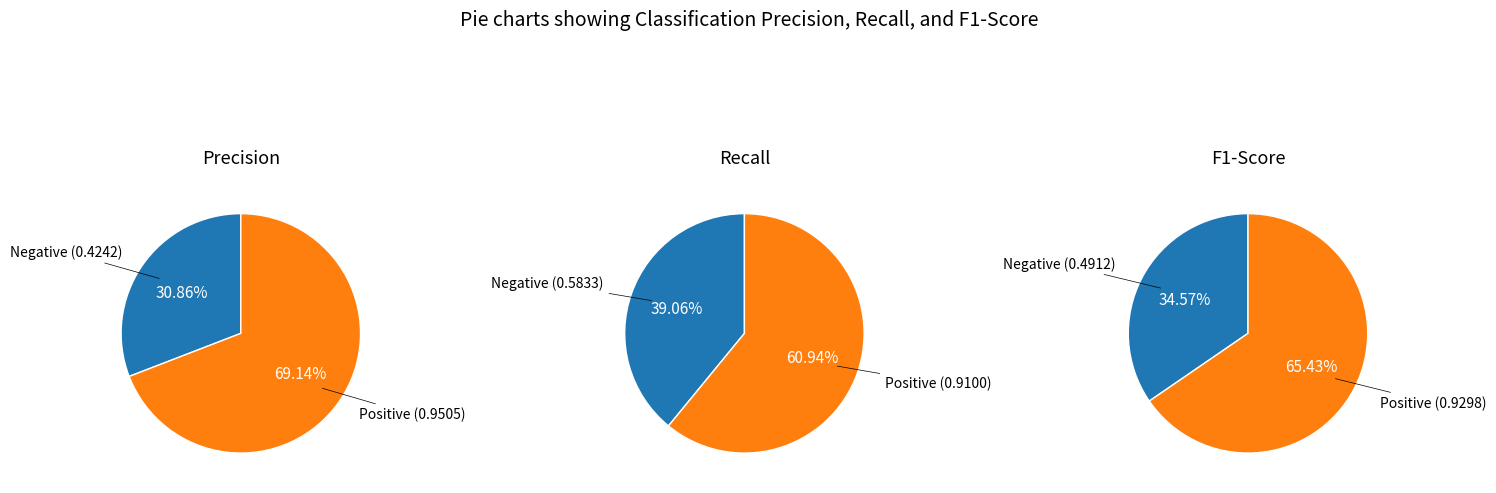

To the nearest percent, what is the average slice percentage?

50%